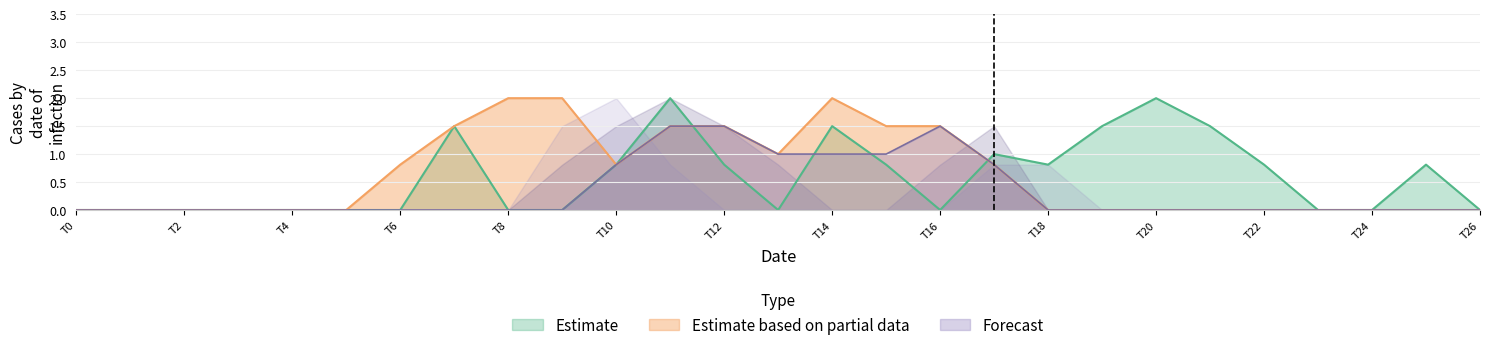

The Forecast series shows 0.0 at T26. True or false?

True